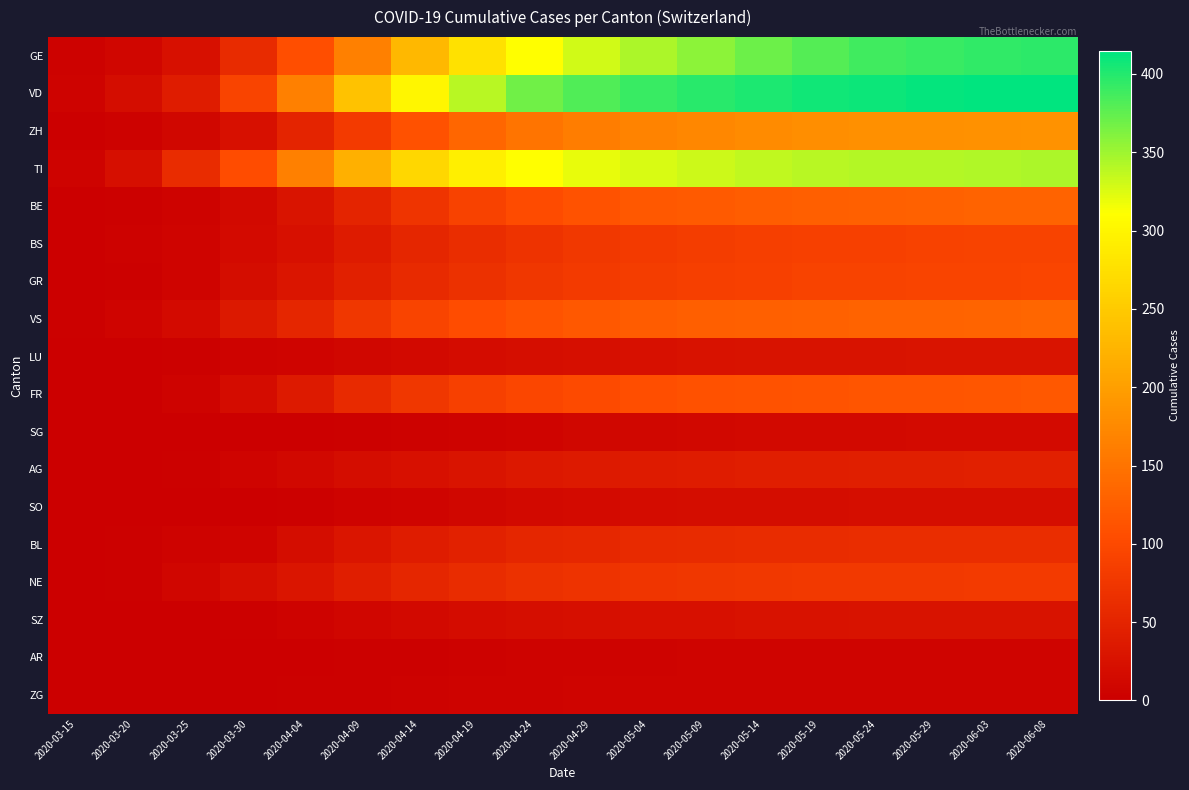

What is the difference between the highest and lowest values at 2020-03-30?

105